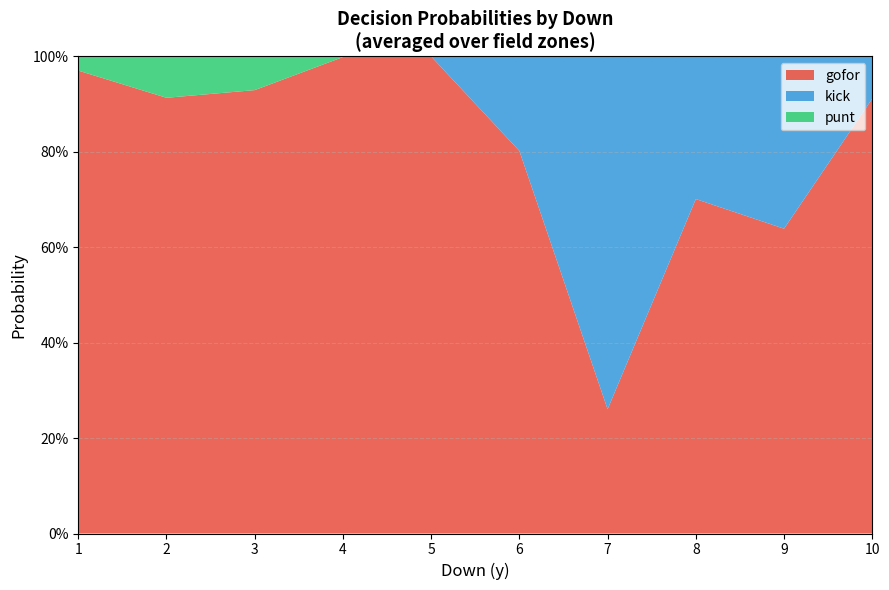

Does the chart have visible grid lines?

Yes